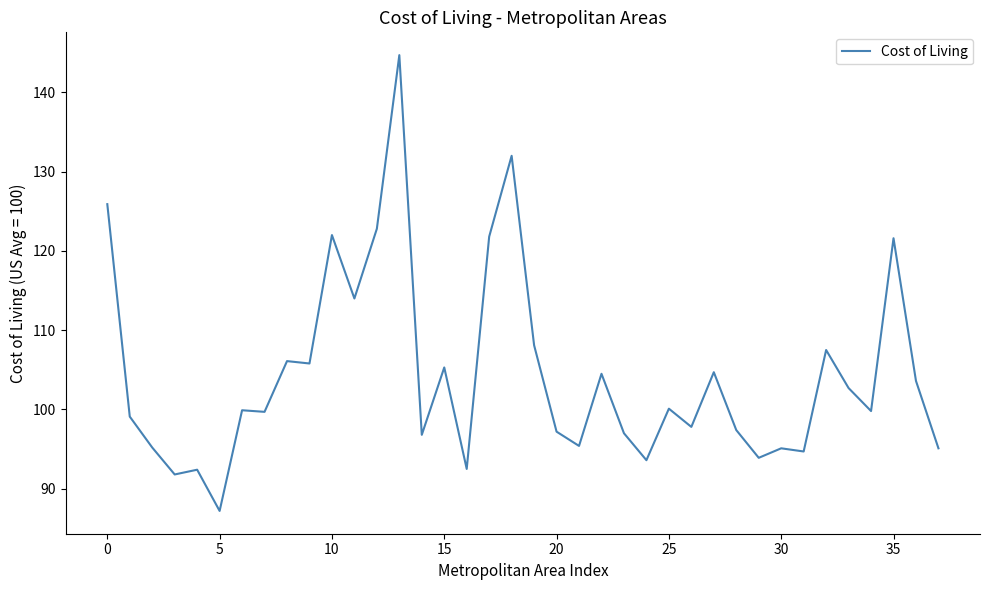

What is the maximum value shown in the chart?

144.7